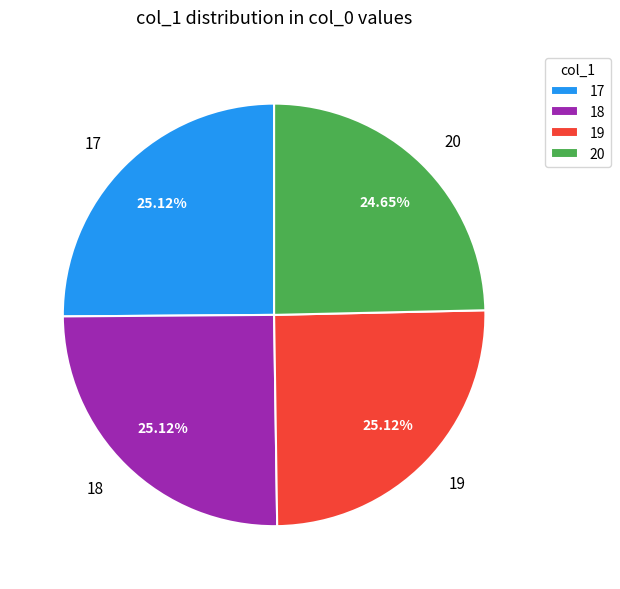

Do 17 and 20 together represent more than half of the pie?

No